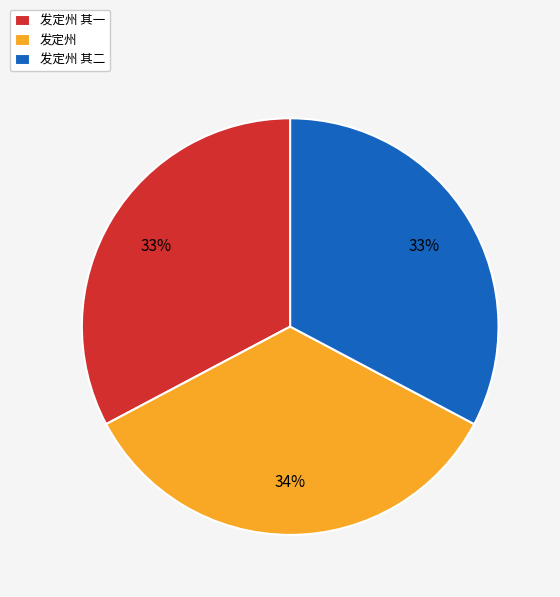

Does 发定州 represent more than half of the total?

No